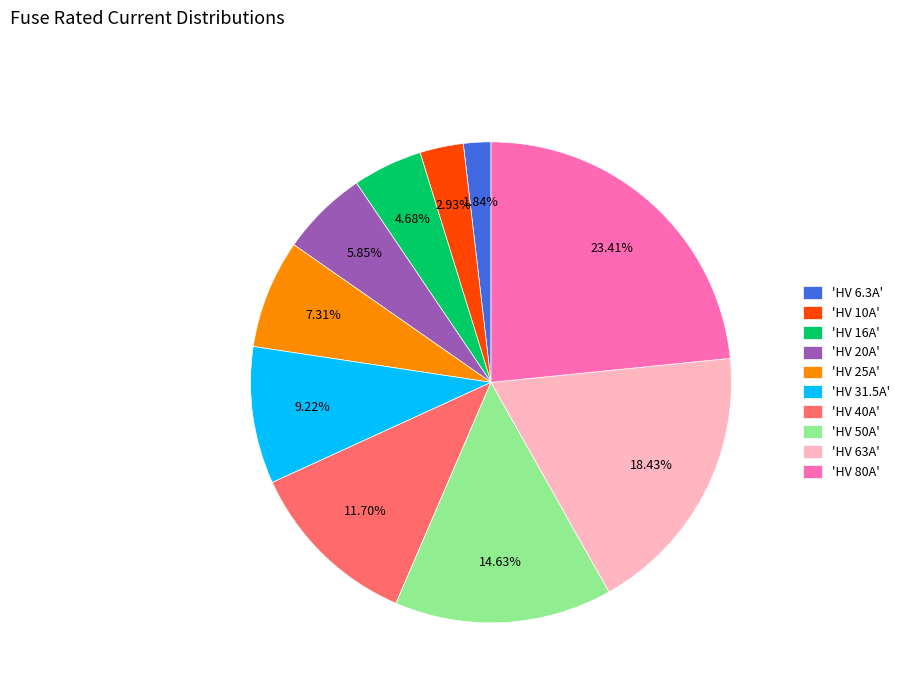

To the nearest percent, what is the average slice percentage?

10%